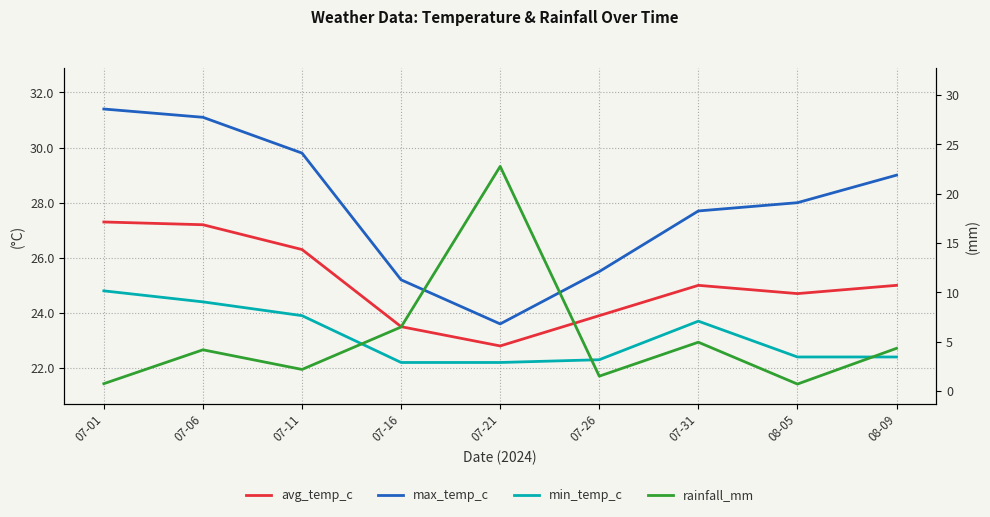

What is the greatest value displayed?

31.4